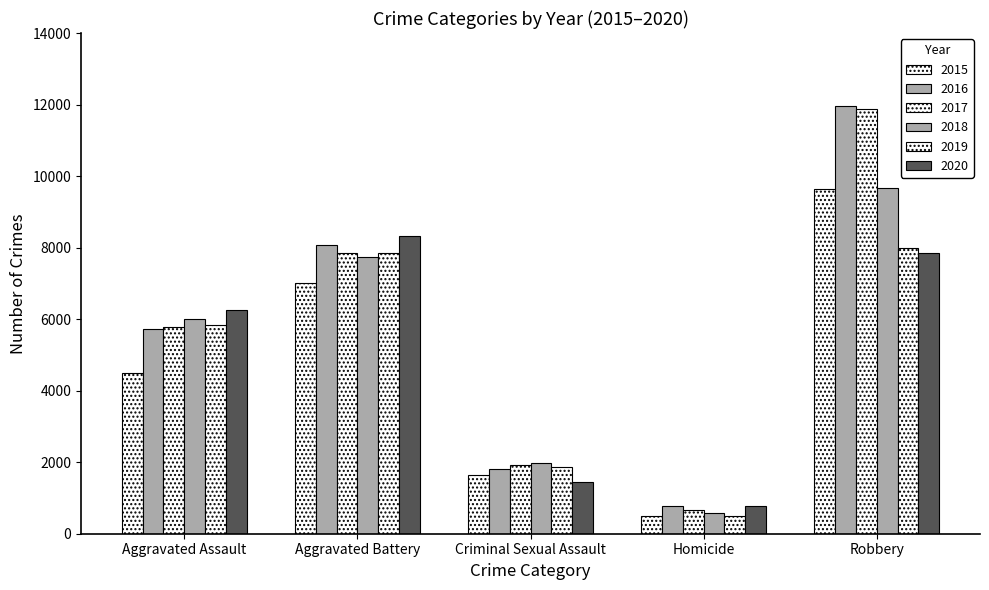

What is the difference between the maximum and minimum values in the 2015 series?

9142